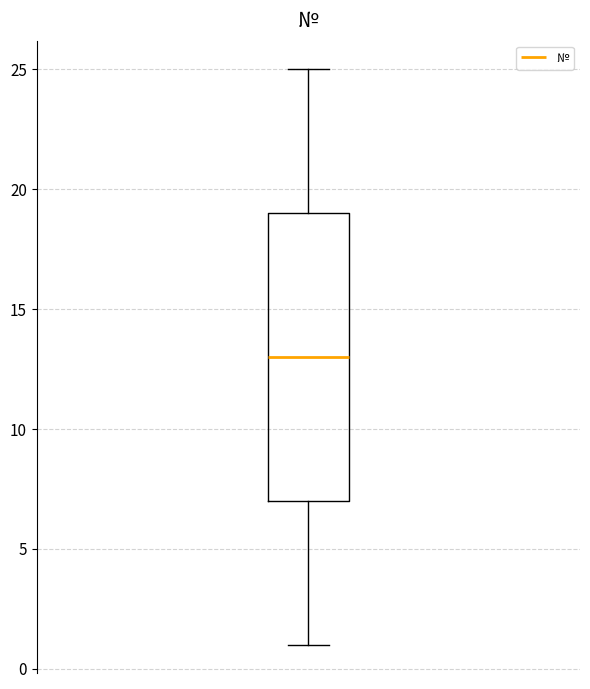

Where does the upper whisker of the box end on the y-axis? The values are not printed on the chart, so give them approximately, as read against the axis.

25